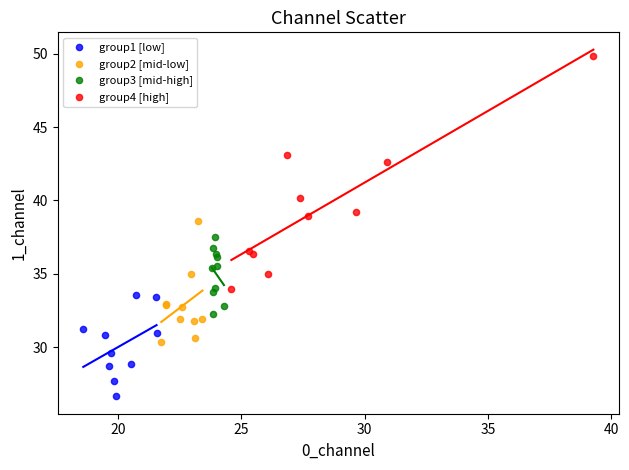

Which series reaches the maximum Y coordinate?

group4 [high]